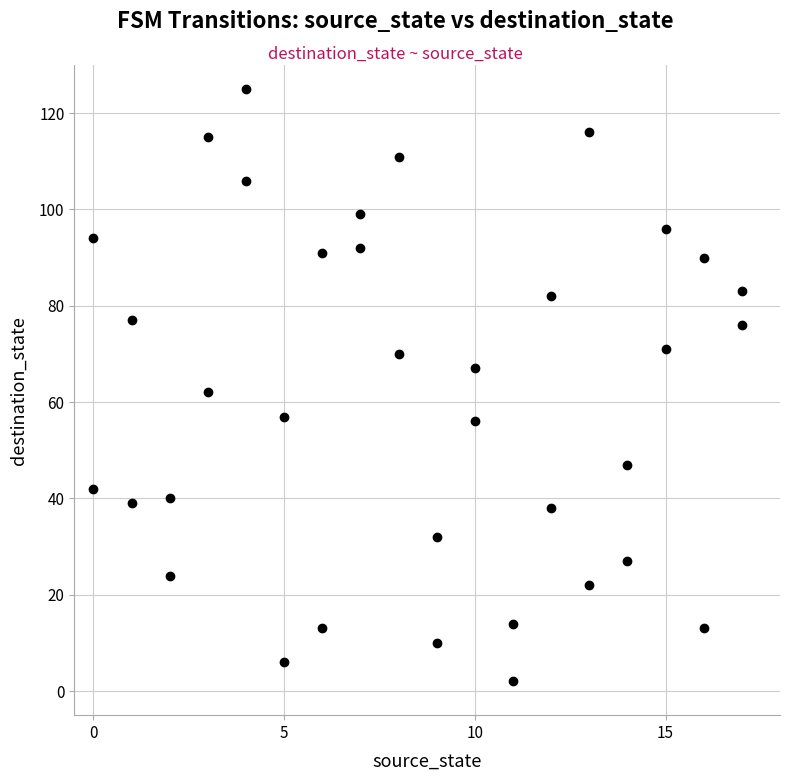

What is the range of Y values (max minus min)?

123